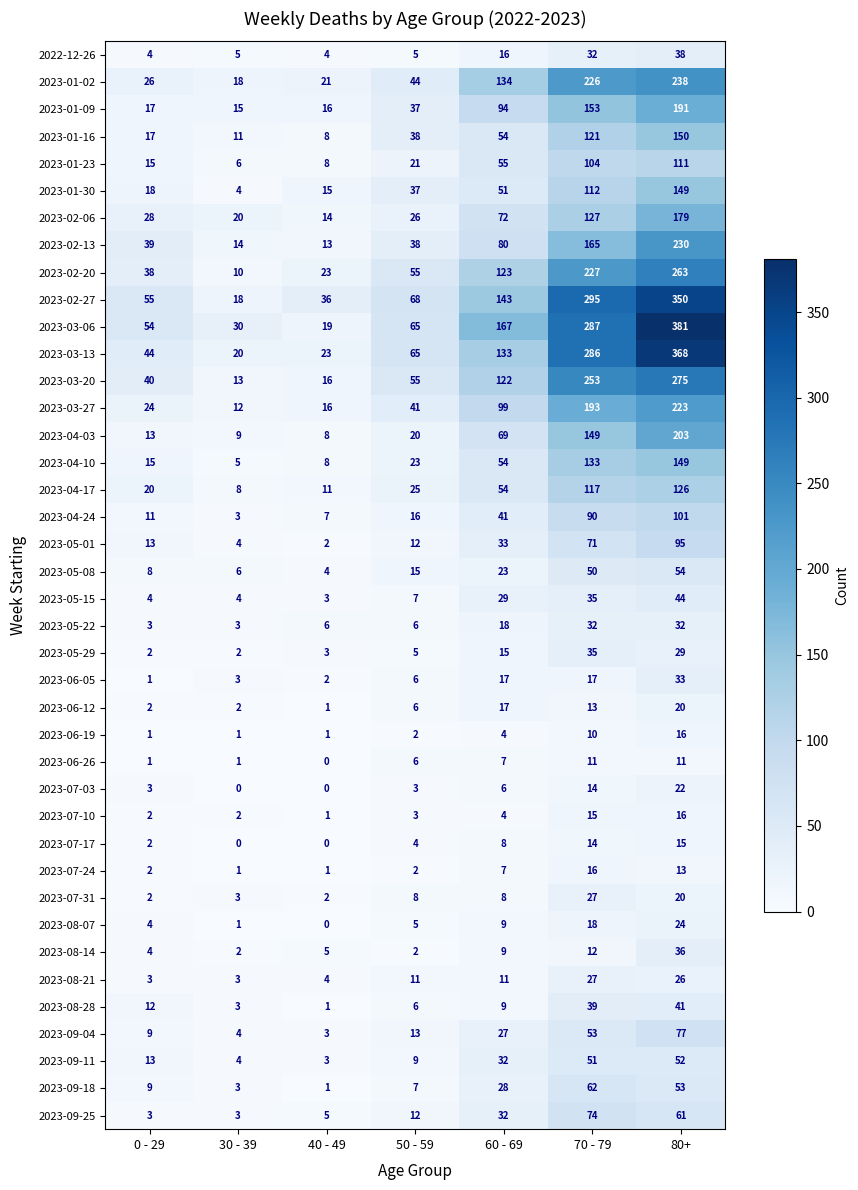

Where is 2023-05-29 nearest to the value 18?

60 - 69